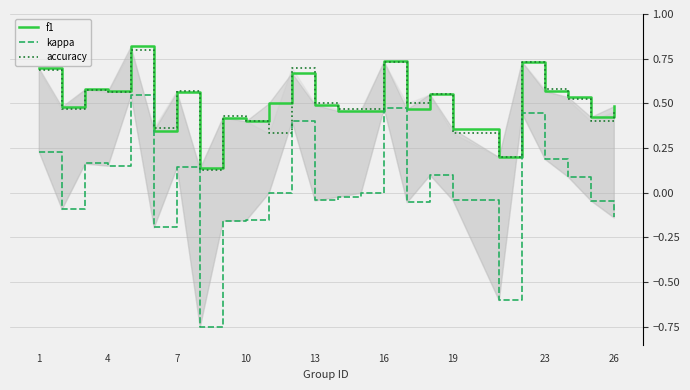

How many distinct data groups are displayed?

3